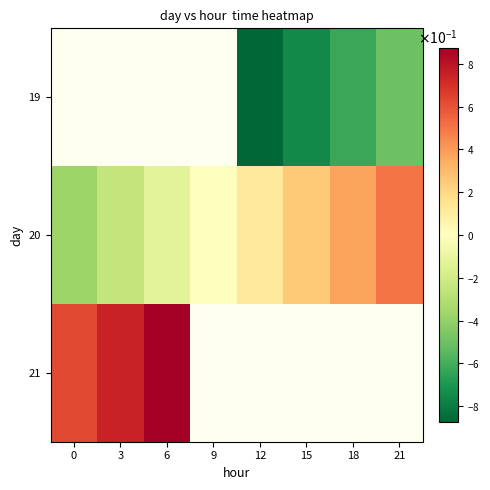

At 6, list the series in order from largest to smallest.

21, 19, 20